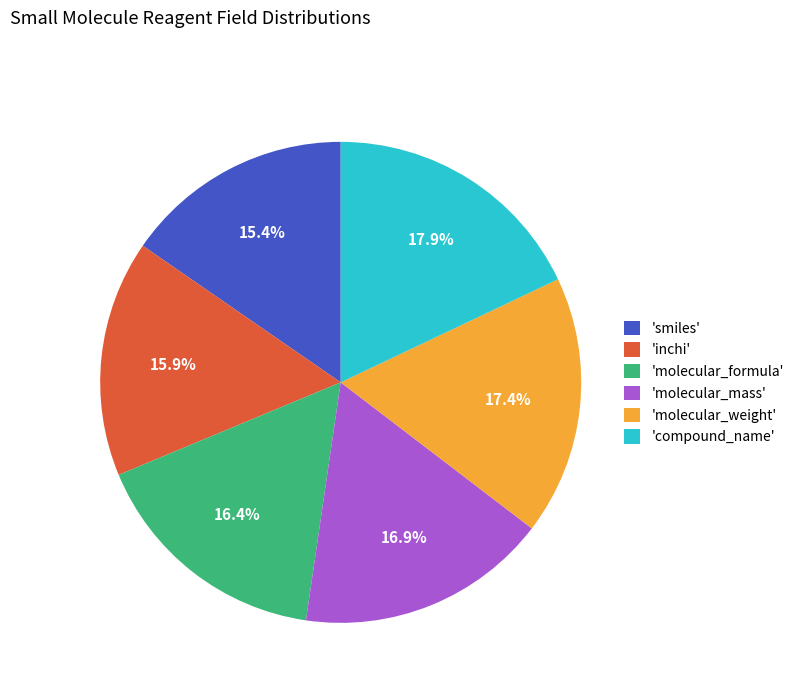

Does 'compound_name' account for over 50% of the chart?

No